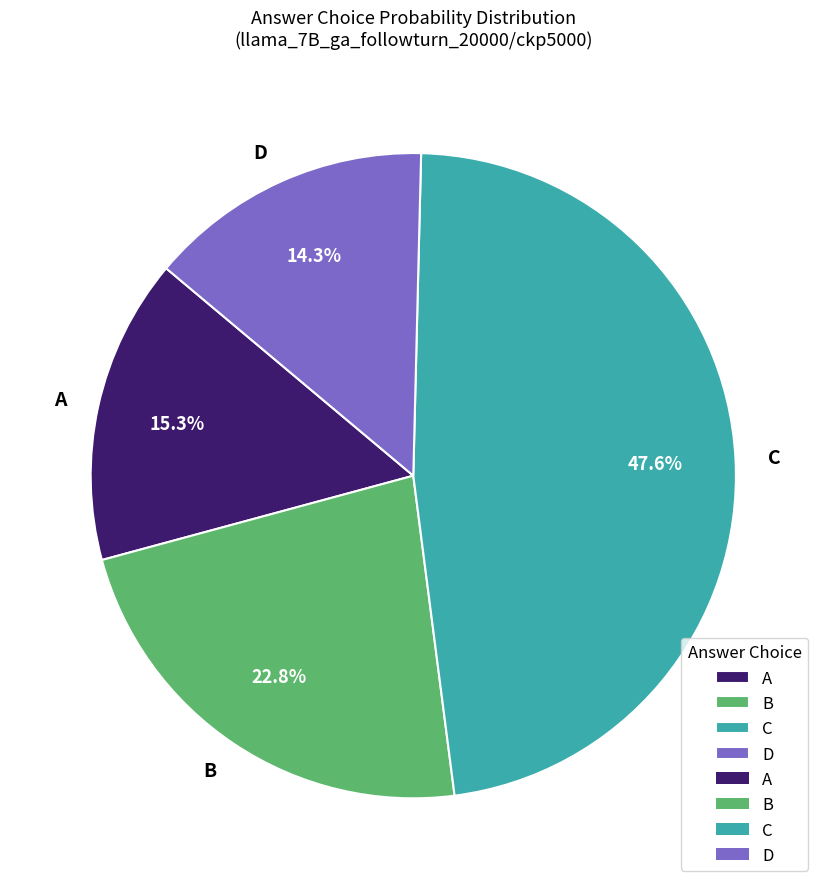

Is there a majority slice in this chart?

No